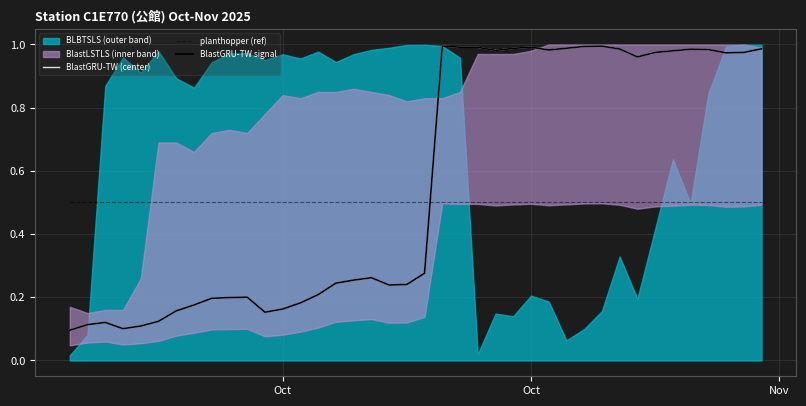

Read the BlastGRU-TW signal value at Oct.

0.2